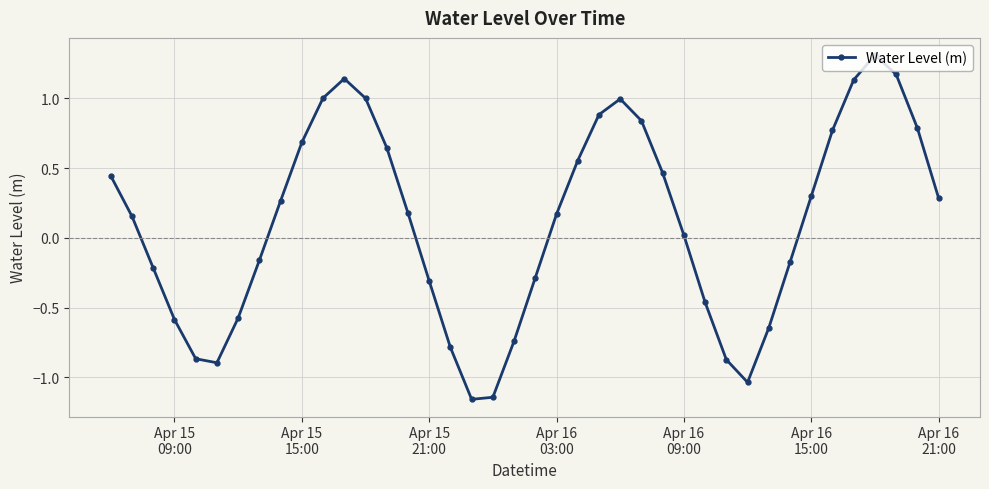

How many interior local valleys (lower than both neighbors) does the data have?

3